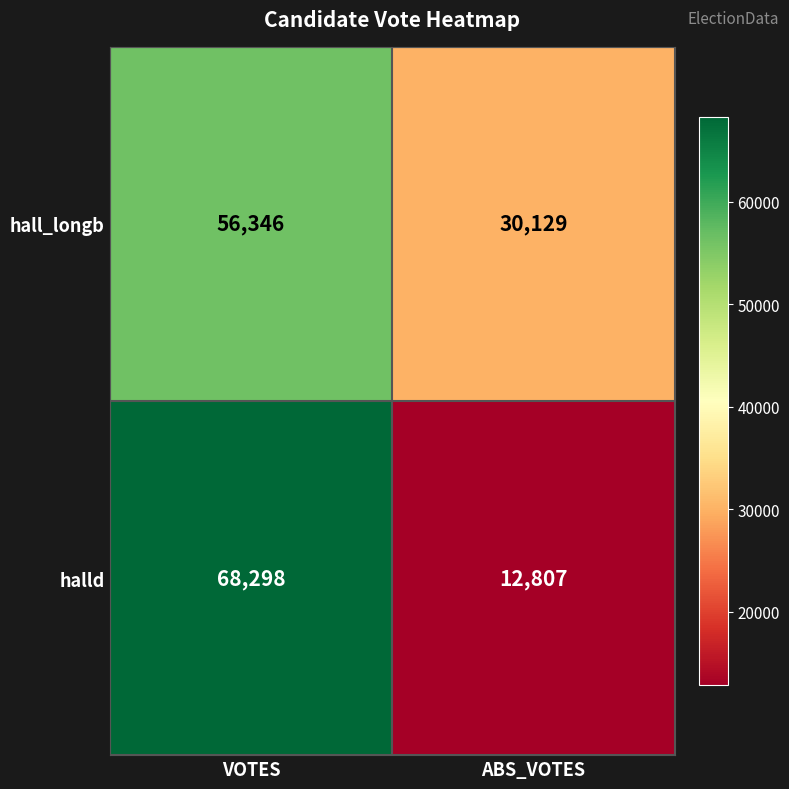

At which category does the chart reach its peak across all series?

VOTES